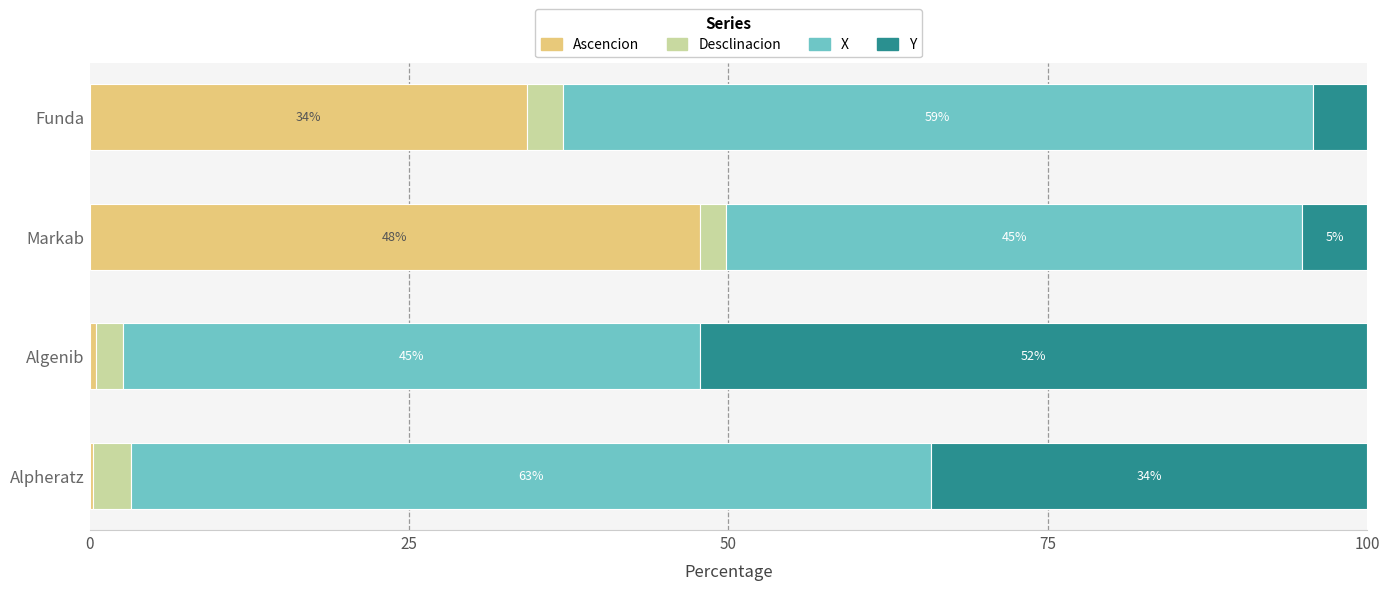

The value of Ascencion at Markab is 63.6. True or false?

False